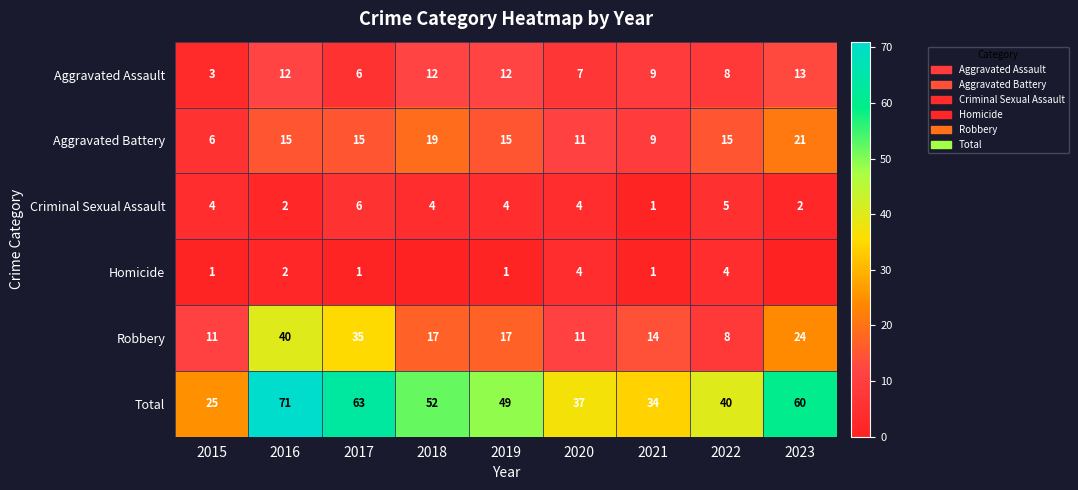

List the labels in order of Total value, smallest first.

2015, 2021, 2020, 2022, 2019, 2018, 2023, 2017, 2016